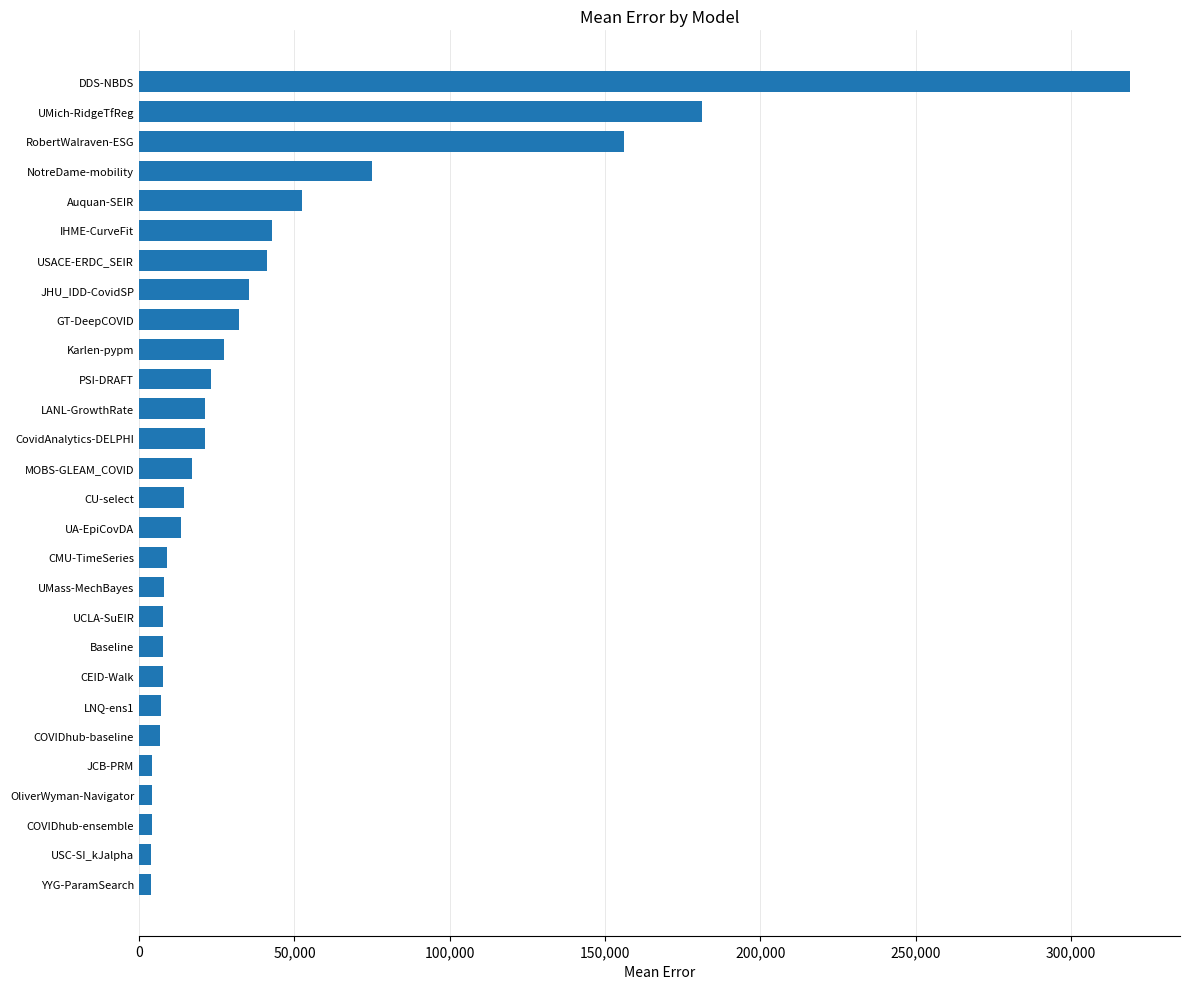

Where is the data nearest to the value 161440?

RobertWalraven-ESG